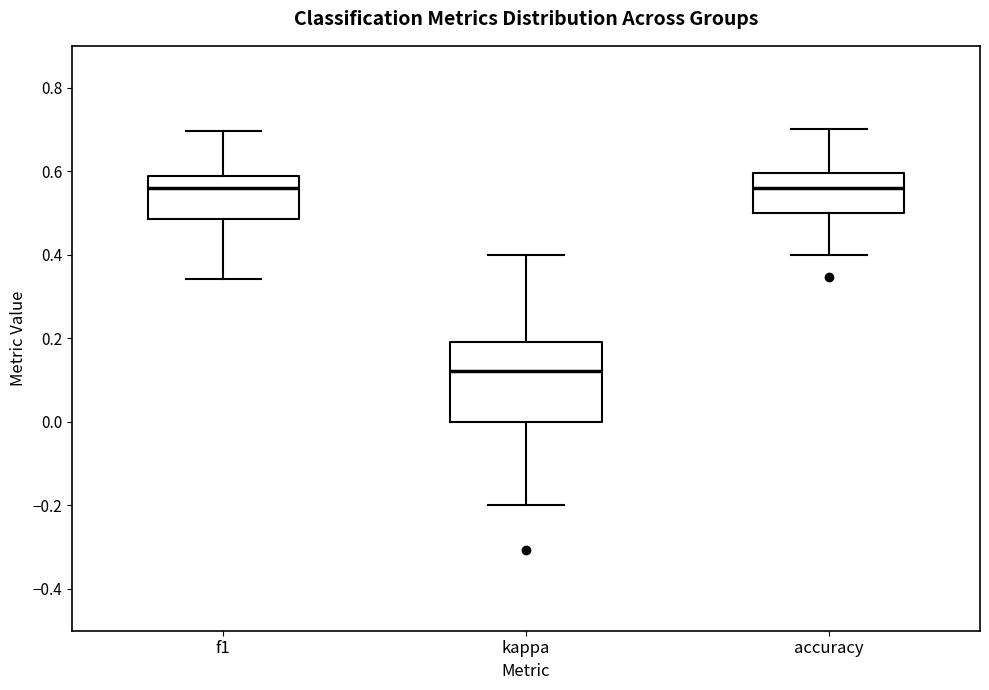

Reading left to right, read every box against the y-axis: the position of its median line, the range the box covers, and the ends of its whiskers. The values are not printed on the chart, so give them approximately, as read against the axis.

f1: median 0.56, box 0.48 to 0.58, whiskers 0.34 to 0.70
kappa: median 0.12, box 0.00 to 0.20, whiskers -0.20 to 0.40
accuracy: median 0.56, box 0.50 to 0.60, whiskers 0.40 to 0.70